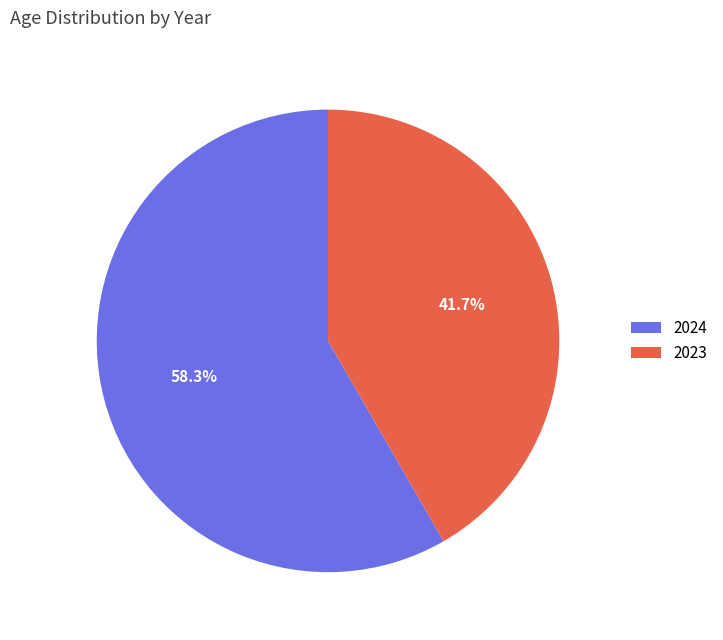

How many segments does this pie chart have?

2